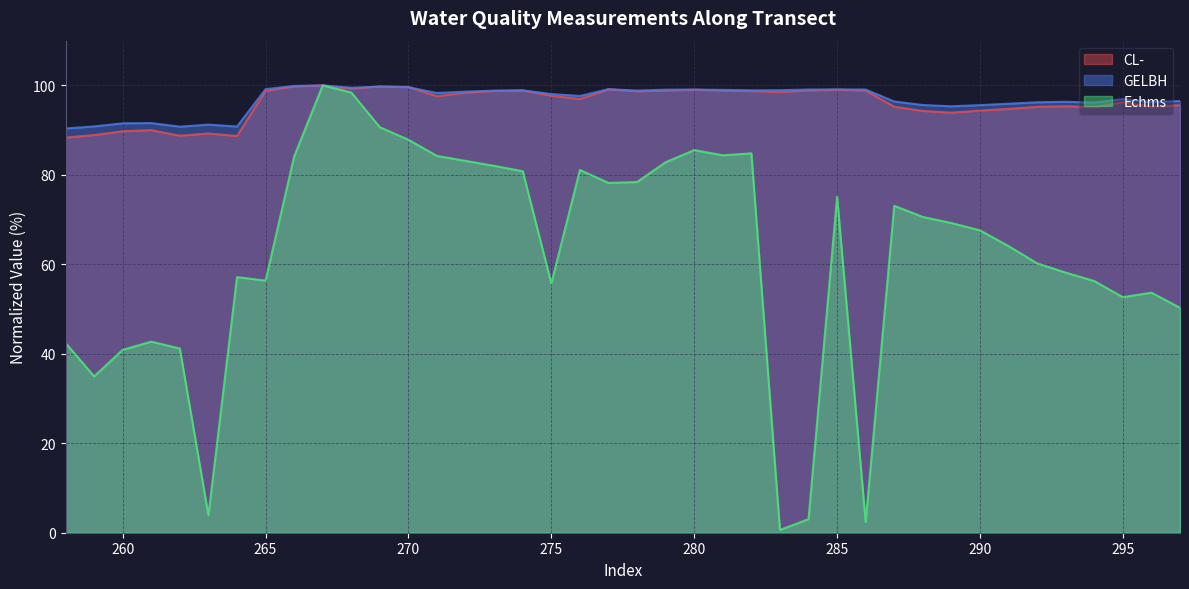

What is the sum of all Echms values?

2498.8